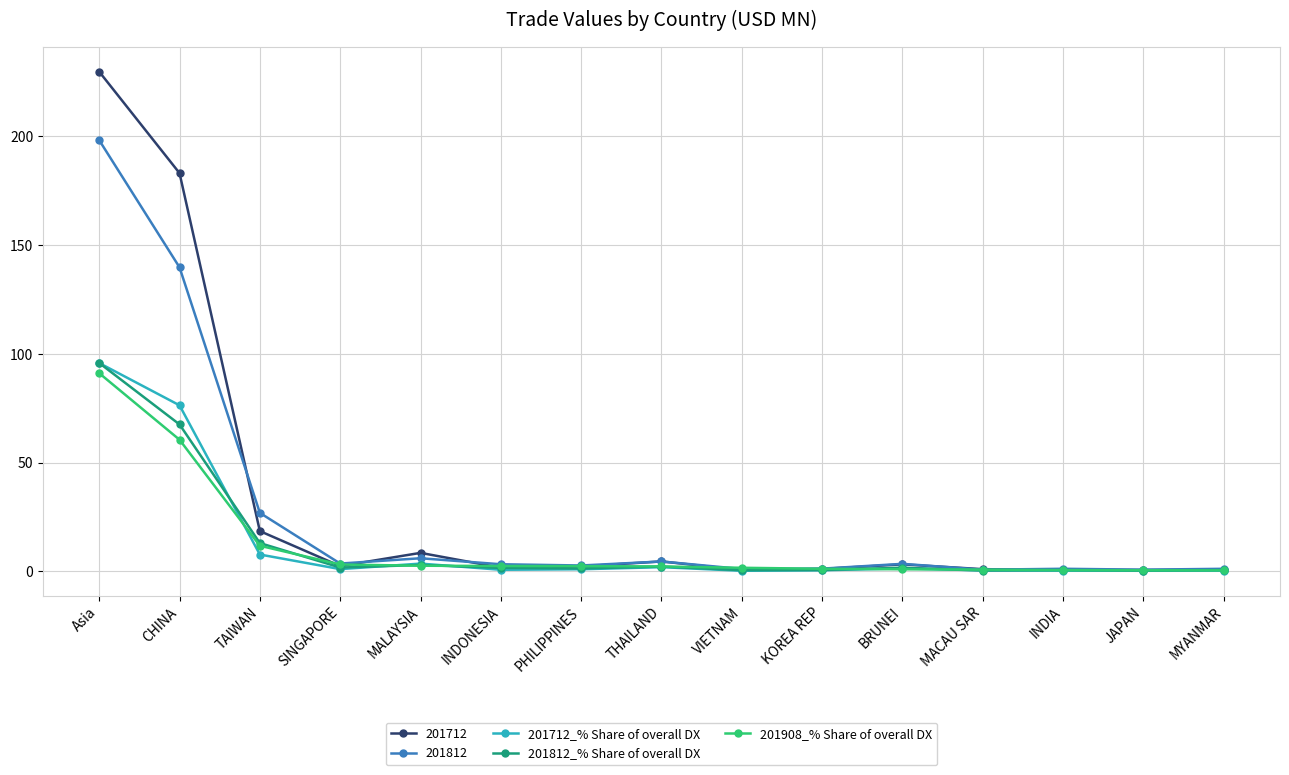

Which series has the widest spread of values?

201712